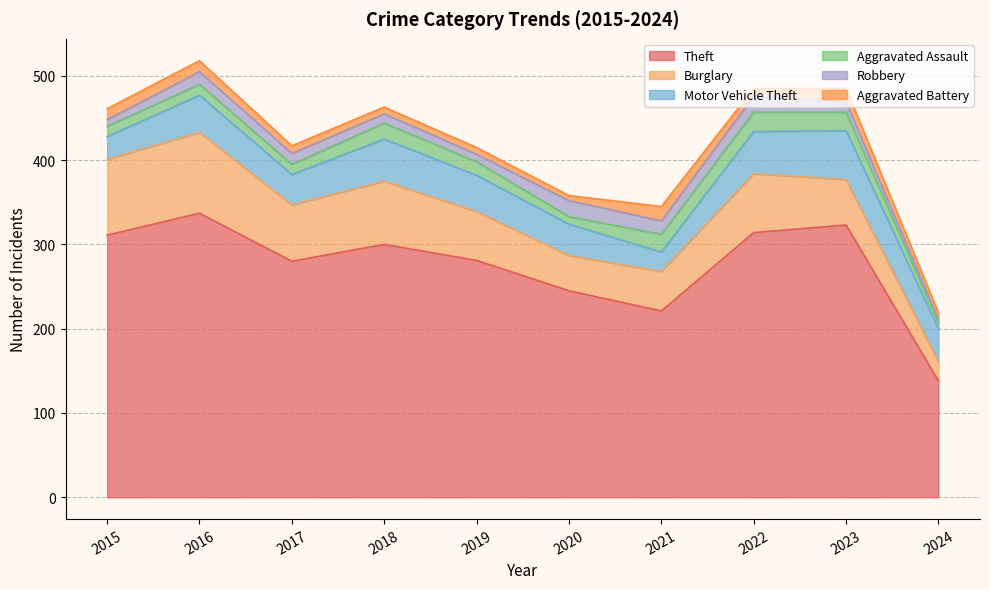

At which label does Robbery first exceed 13?

2016